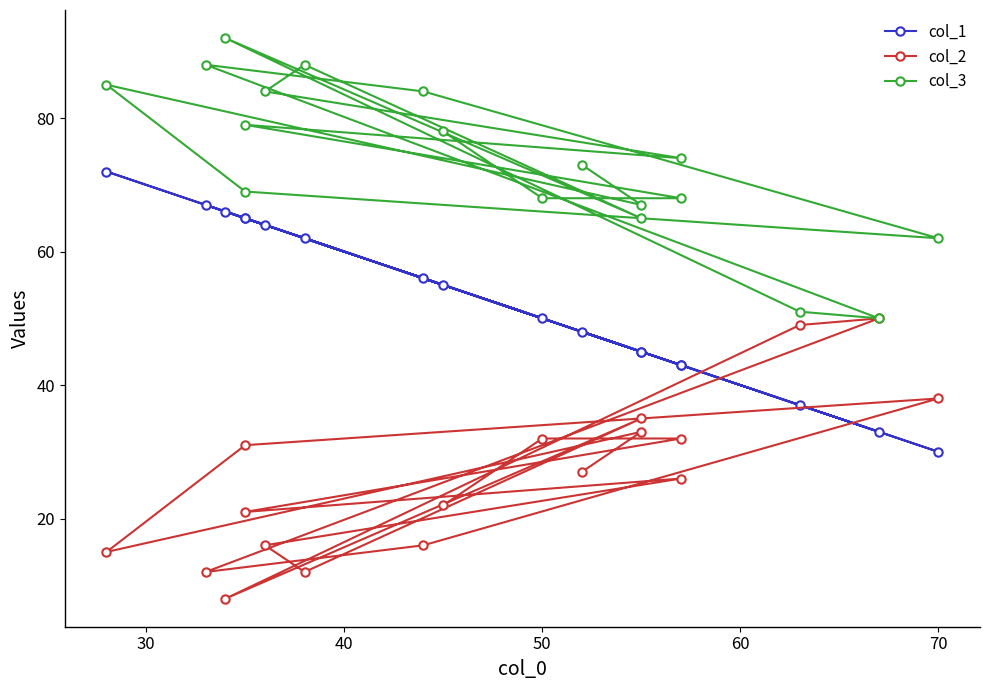

List the series in order of their peak value, highest first.

col_3, col_1, col_2